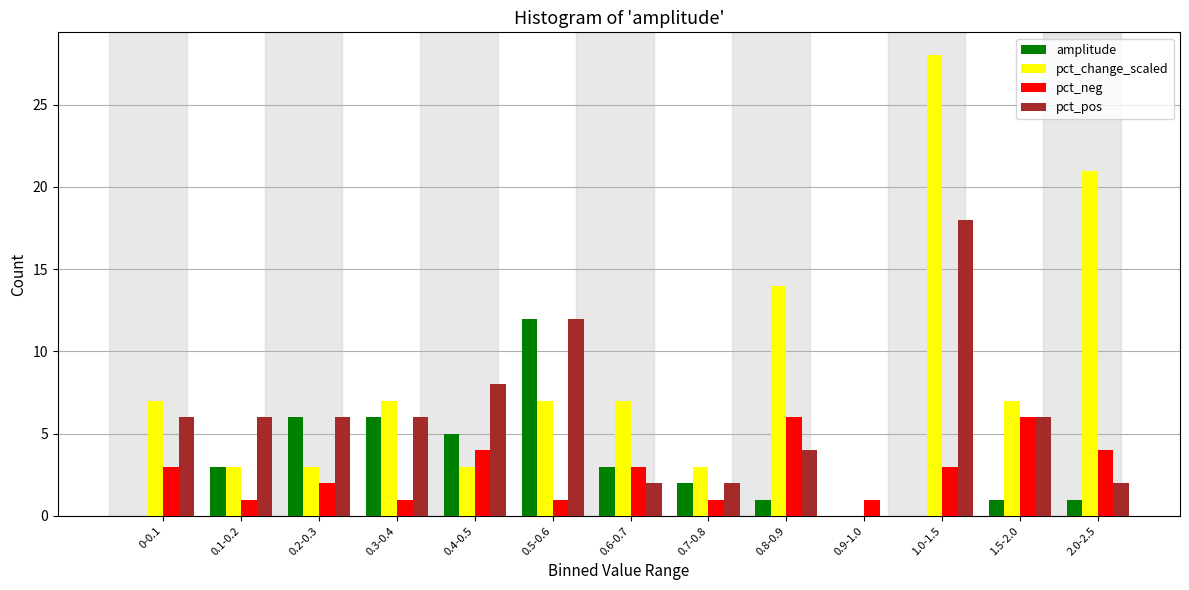

What is the sum of all pct_neg values?

36